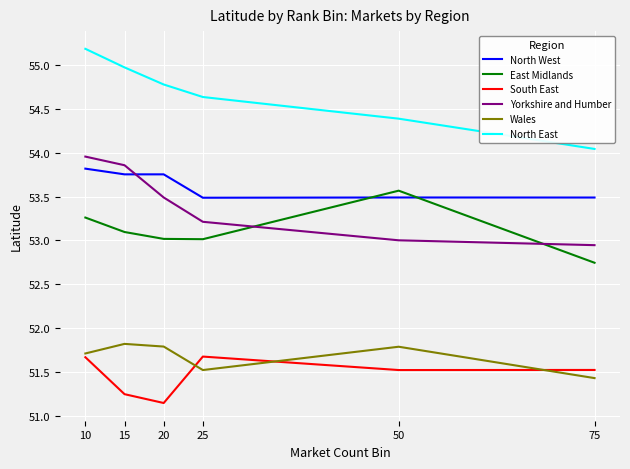

Which series has the largest total across all categories?

North East